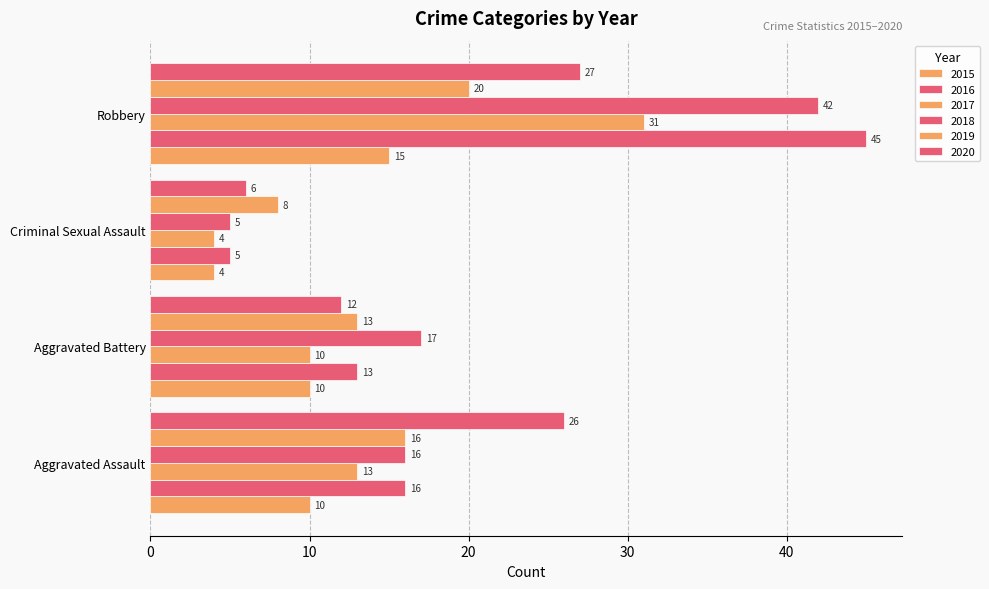

At how many categories does at least one series exceed 4?

4